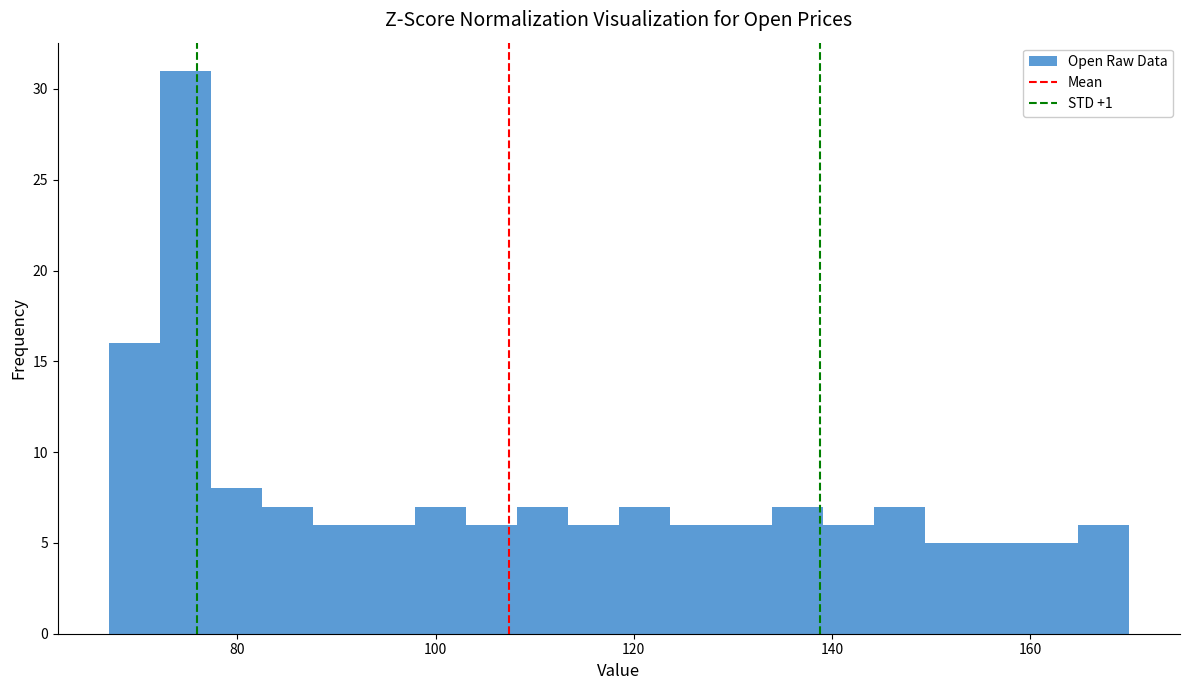

Around what value on the x-axis is the tallest bar? Give the approximate position of its centre, as read against the axis.

74